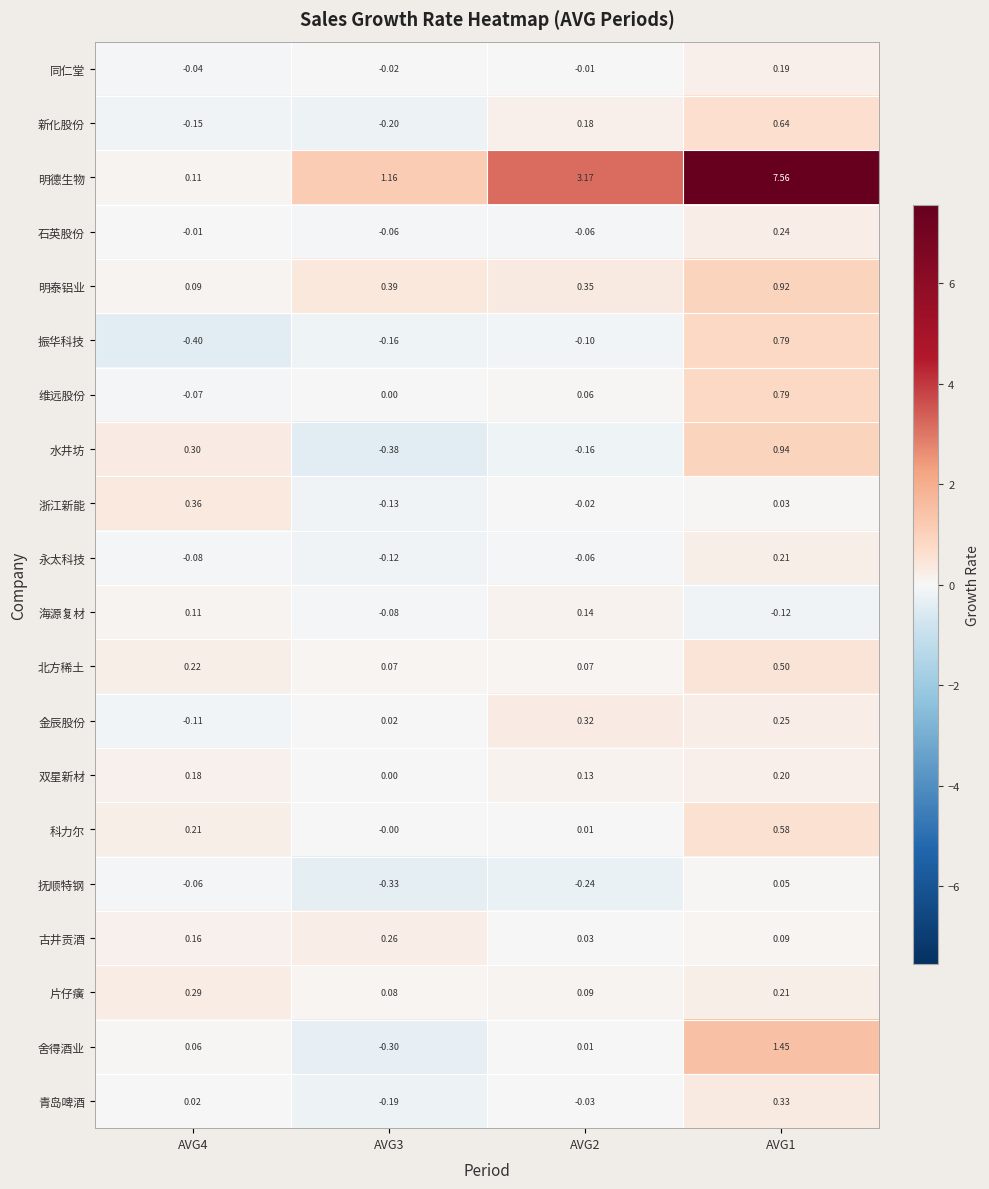

Which series has the widest spread of values?

明德生物